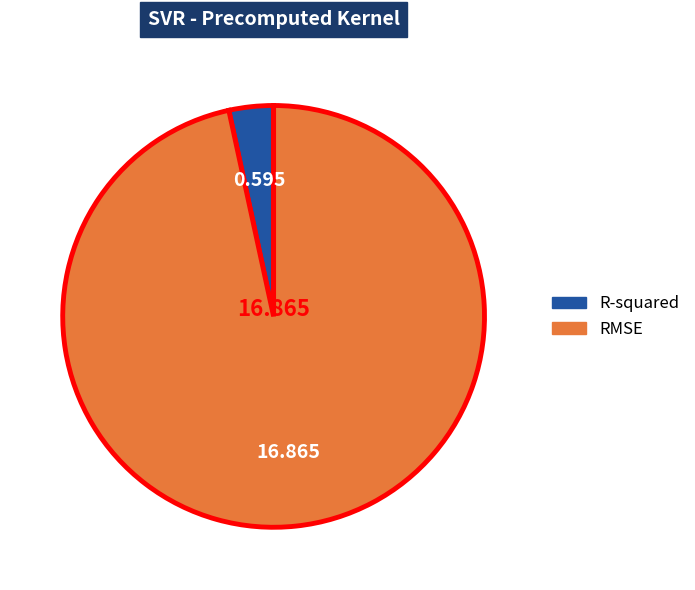

Between RMSE and R-squared, which is larger?

RMSE